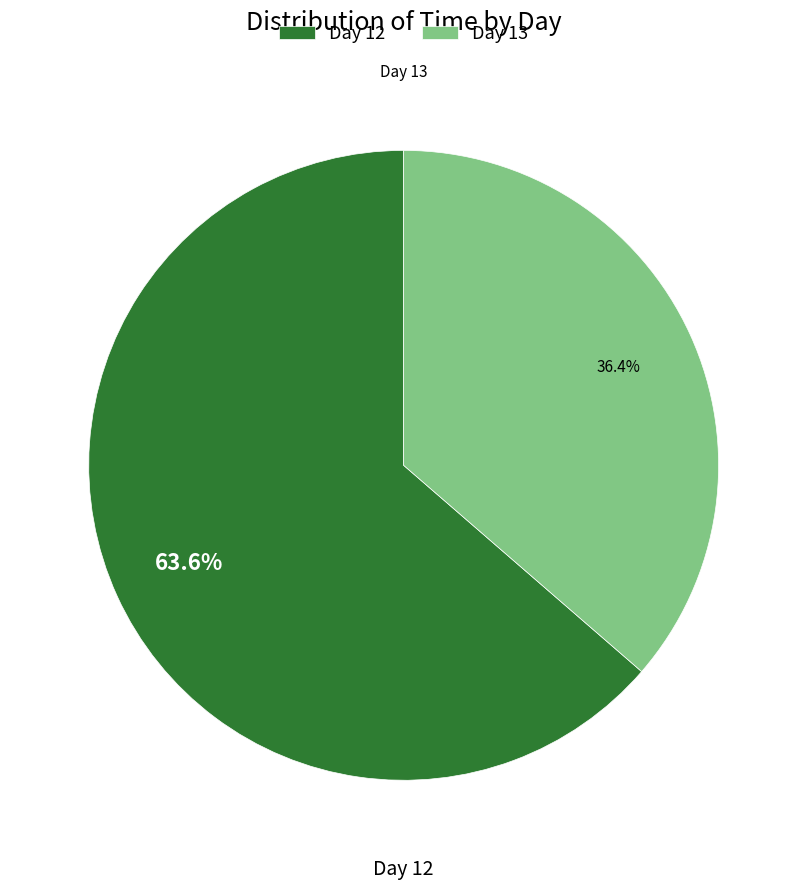

Rank the categories by value from lowest to highest.

Day 13, Day 12